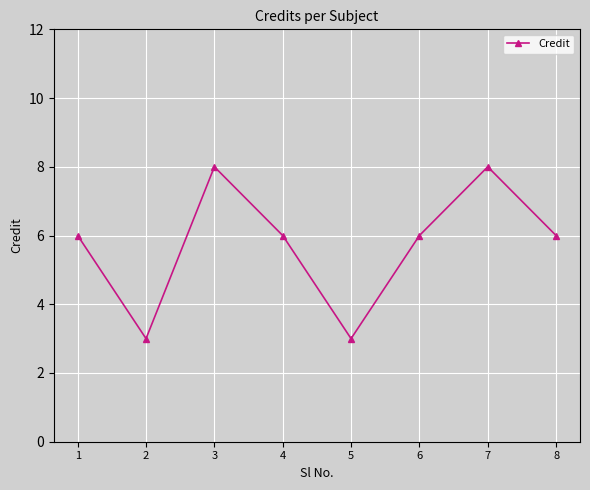

What is the smallest value displayed?

3